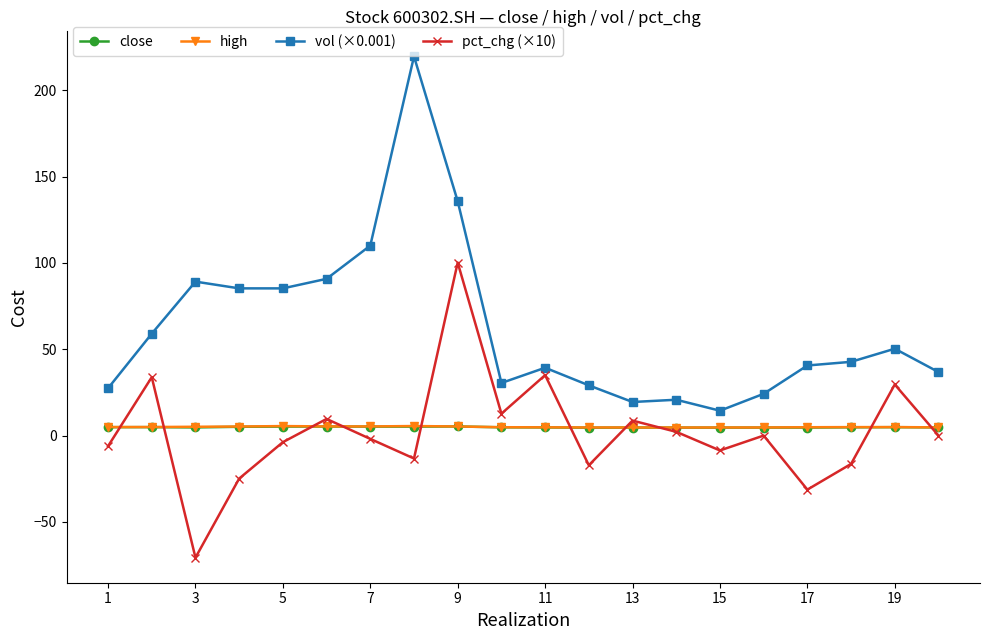

Which series has the largest range (max minus min)?

vol (×0.001)